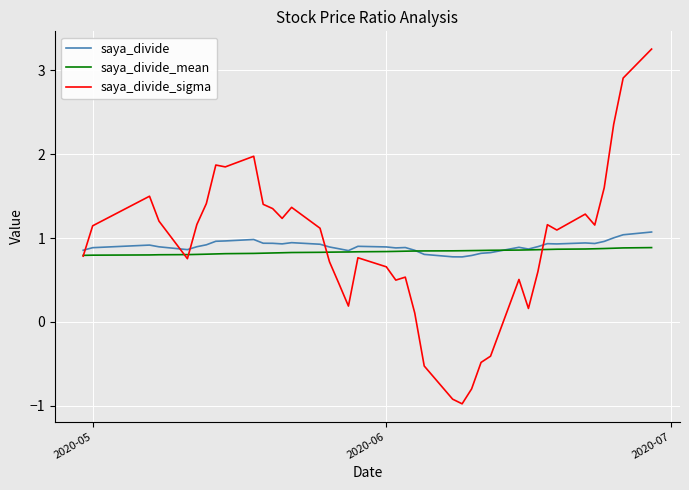

After their last crossing, which series has the higher values: saya_divide or saya_divide_sigma?

saya_divide_sigma